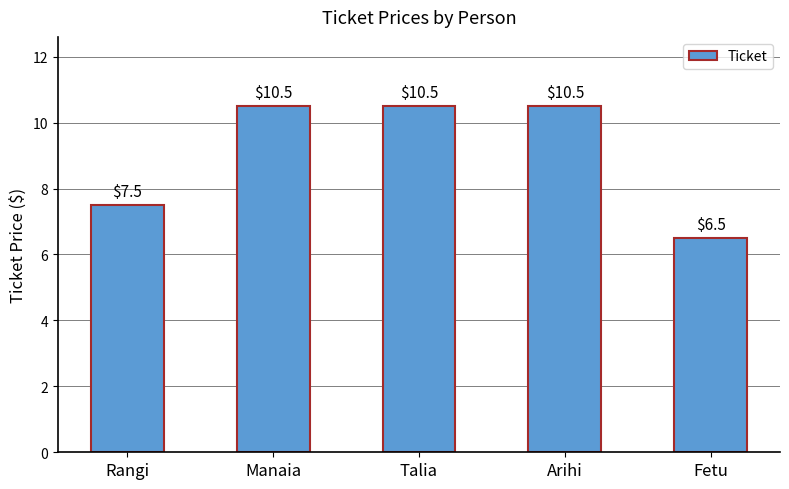

What is the ratio of the value at Arihi to the value at Talia?

1.0